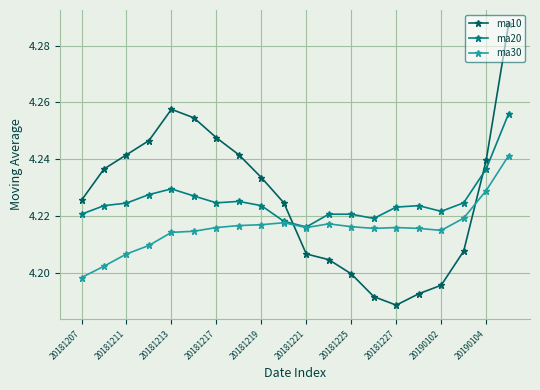

Count the number of data series in this chart.

3